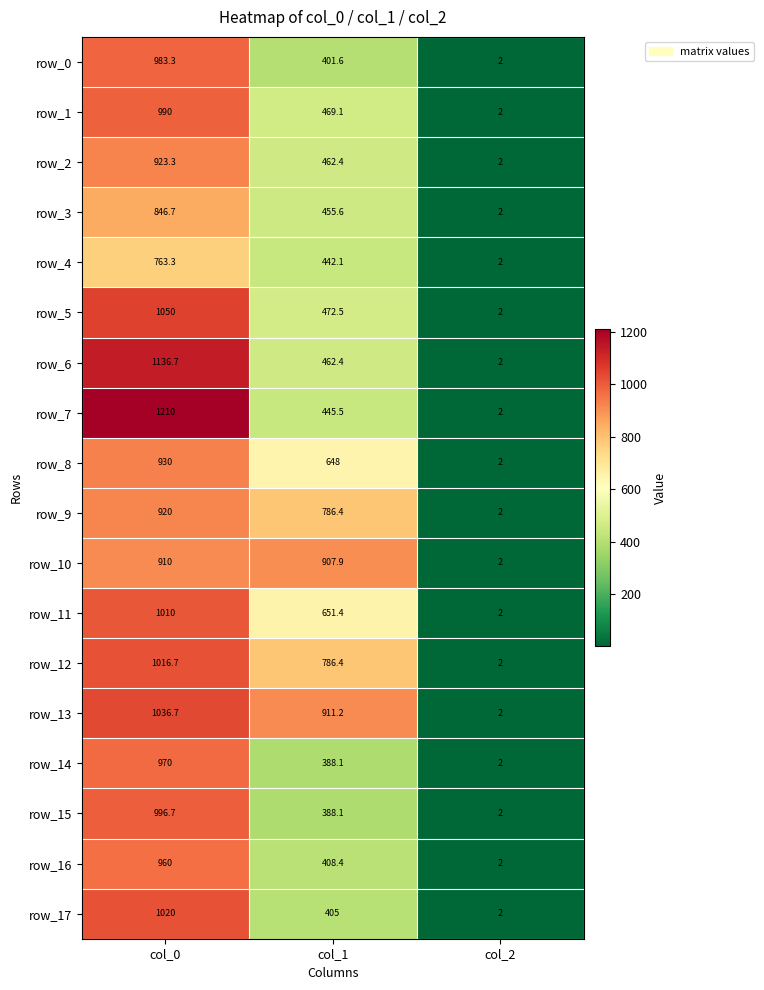

Is it true that row_12 equals 2.0 at col_2?

True